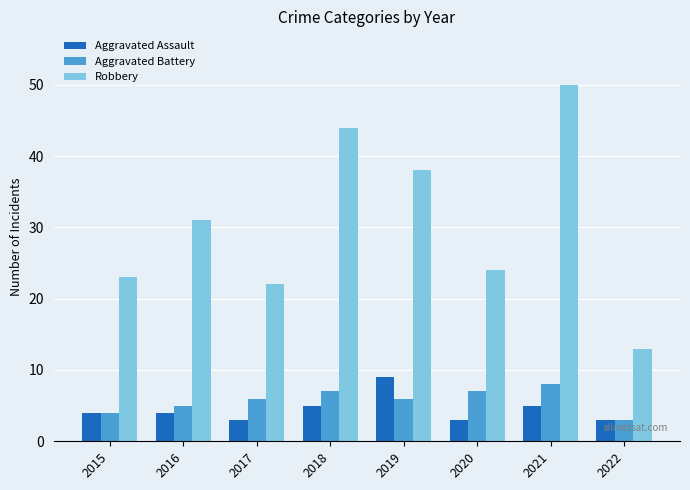

How many series are shown in this chart?

3